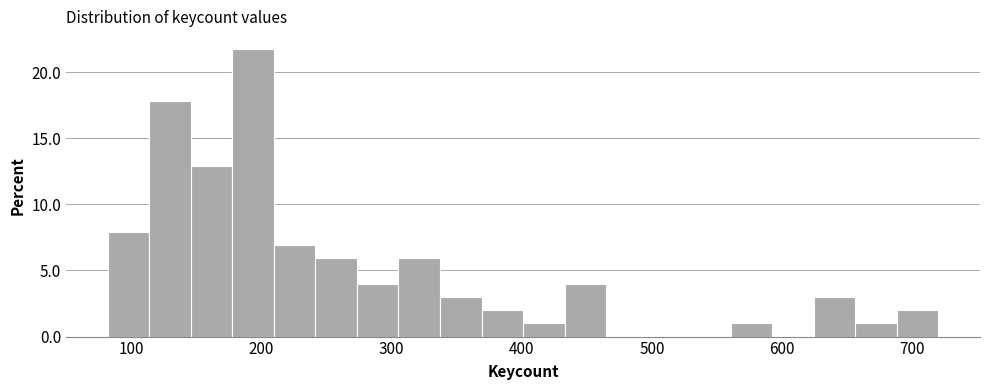

Around what value on the x-axis is the tallest bar? Give the approximate position of its centre, as read against the axis.

190